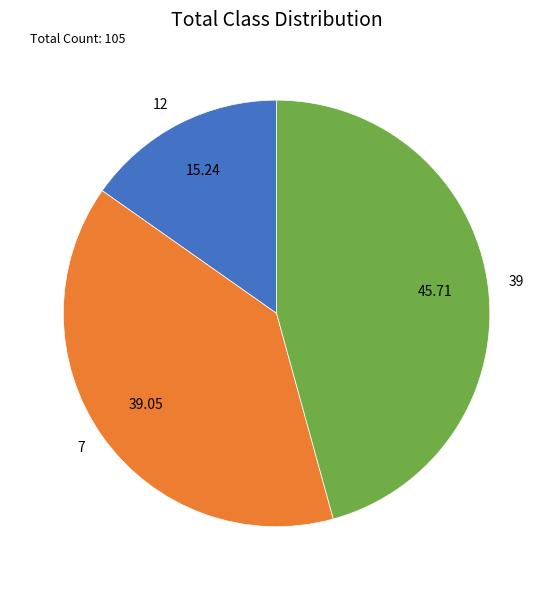

Rank the categories by value from lowest to highest.

12, 7, 39